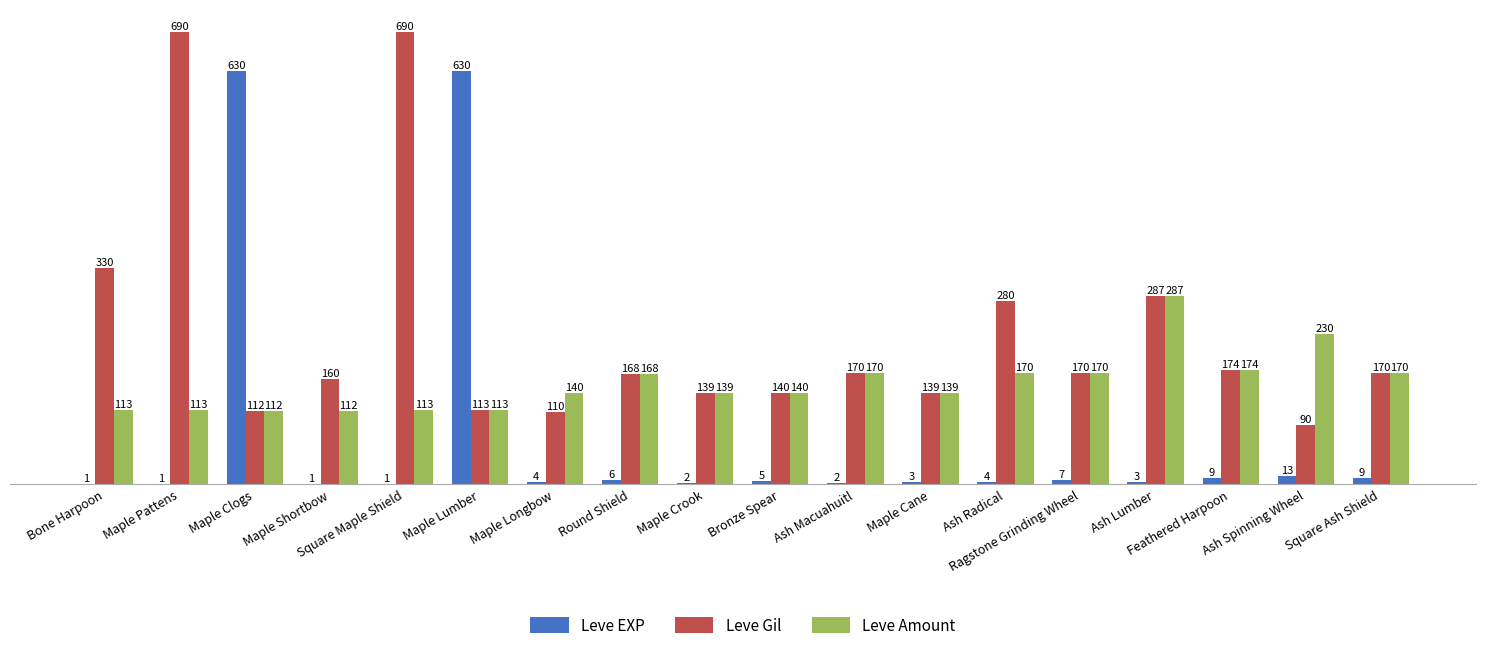

Where does the Leve EXP series first go above 4?

Maple Clogs